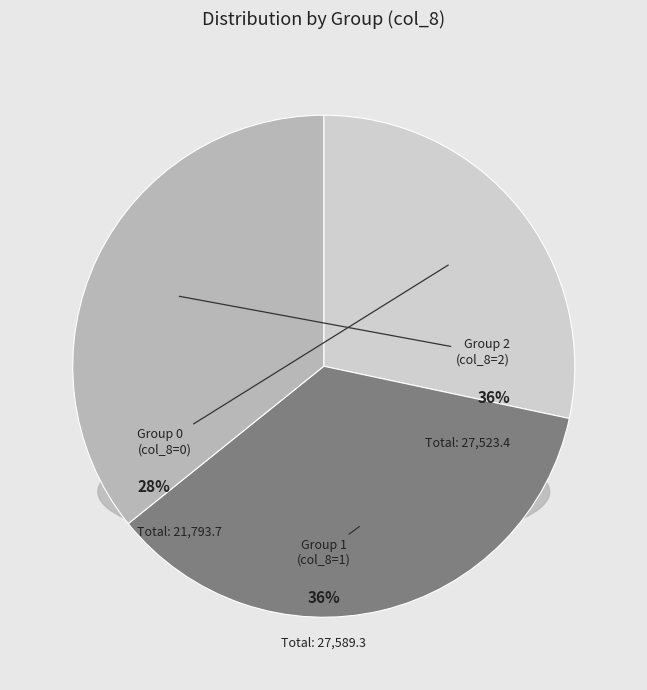

Is there a majority slice in this chart?

No